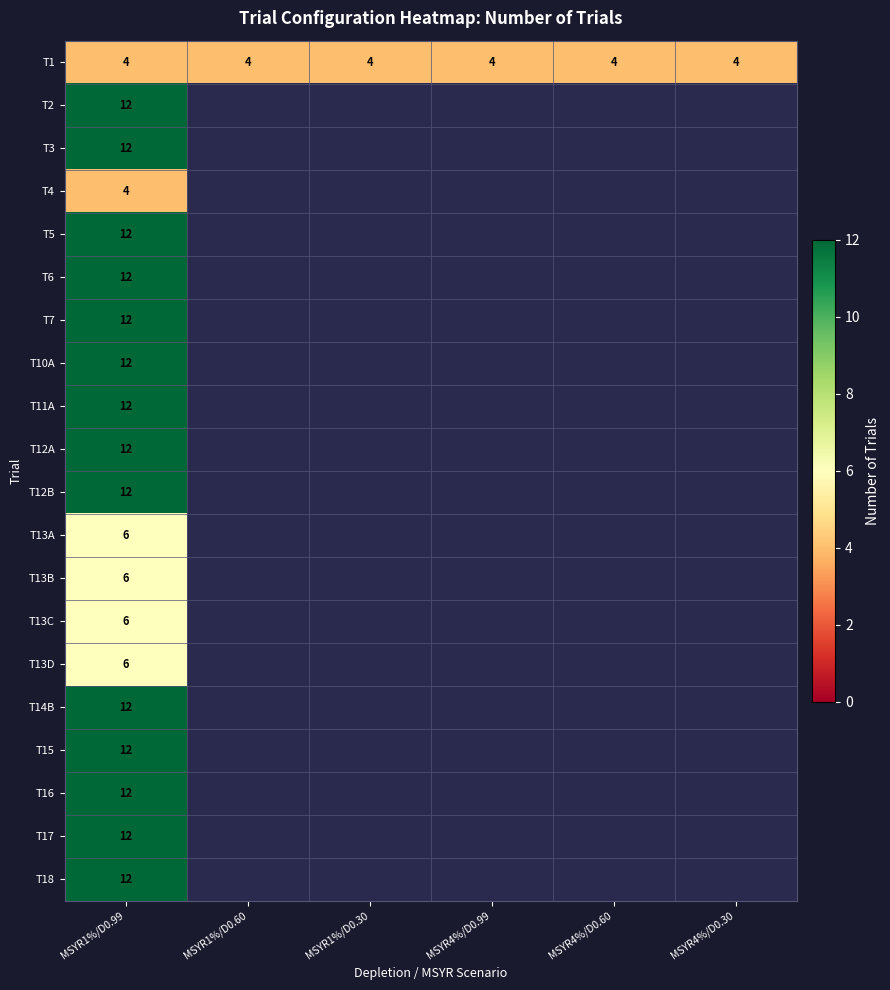

Is it true that T1 equals 2 at MSYR4%/D0.99?

False